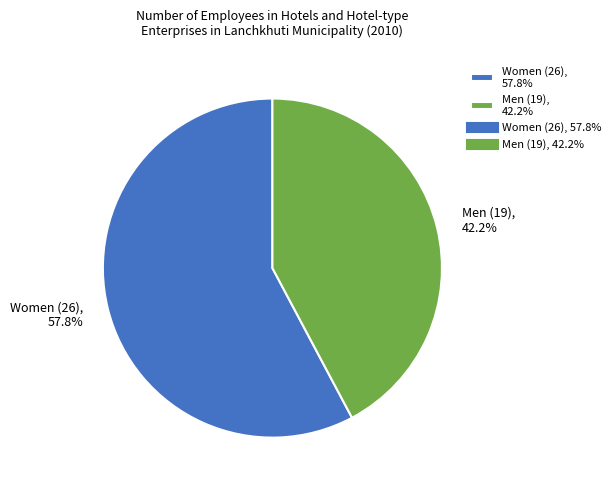

Rank the categories by value from lowest to highest.

Men (19), Women (26)